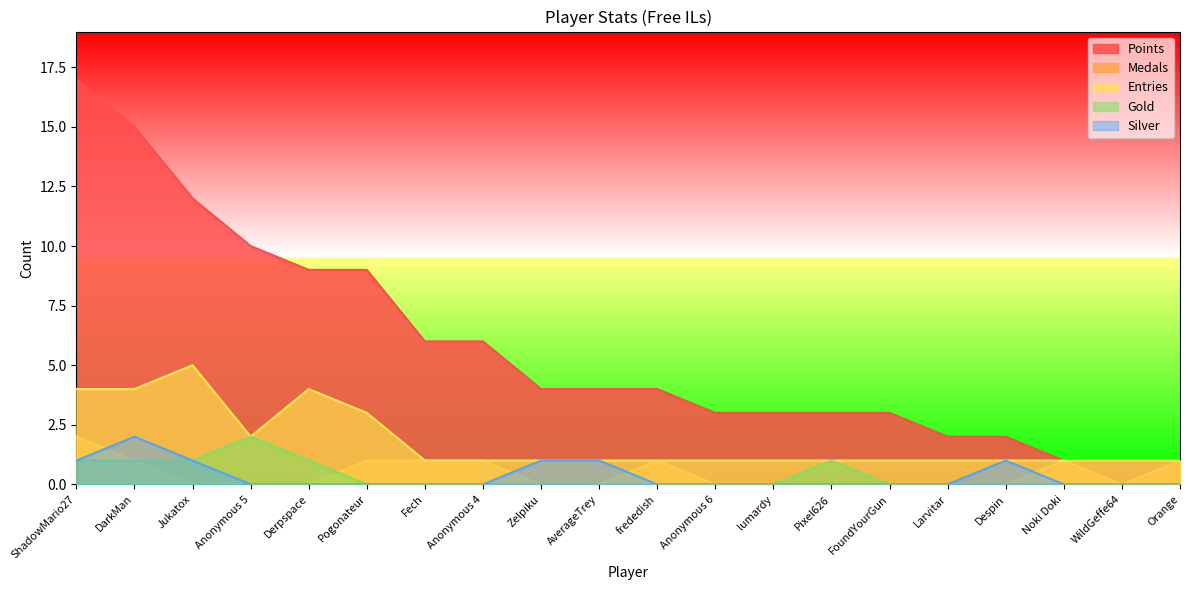

What are all the series names shown in the legend?

Points, Medals, Entries, Gold, Silver